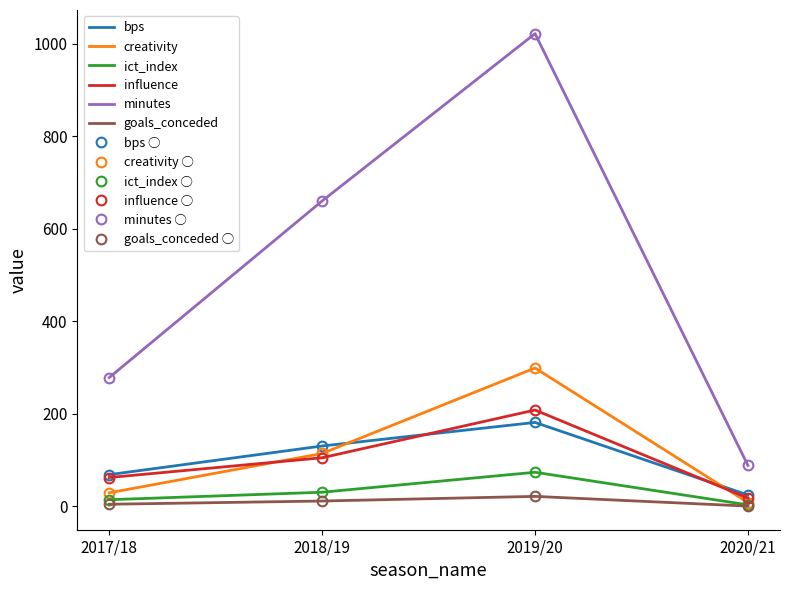

Reading left to right, what are all the values shown in this chart?

bps: 2017/18=68.0	2018/19=130.0	2019/20=181.0	2020/21=24.0
creativity: 2017/18=28.7	2018/19=113.8	2019/20=298.7	2020/21=7.7
ict_index: 2017/18=13.8	2018/19=30.0	2019/20=73.2	2020/21=2.7
influence: 2017/18=61.8	2018/19=104.6	2019/20=207.8	2020/21=17.4
minutes: 2017/18=278.0	2018/19=660.0	2019/20=1022.0	2020/21=88.0
goals_conceded: 2017/18=4.0	2018/19=11.0	2019/20=21.0	2020/21=0.0